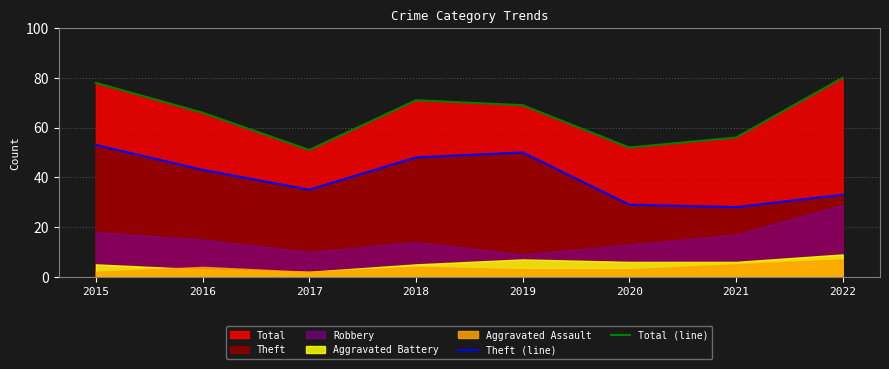

What is the highest value of the Theft (line) series?

53